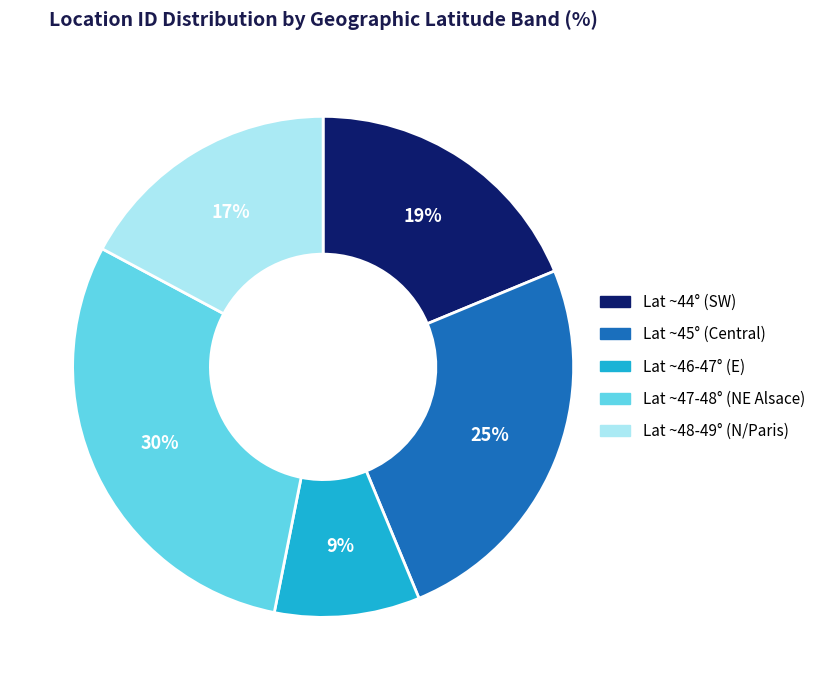

To the nearest percent, what percentage of the pie is Lat ~47-48° (NE Alsace)?

30%